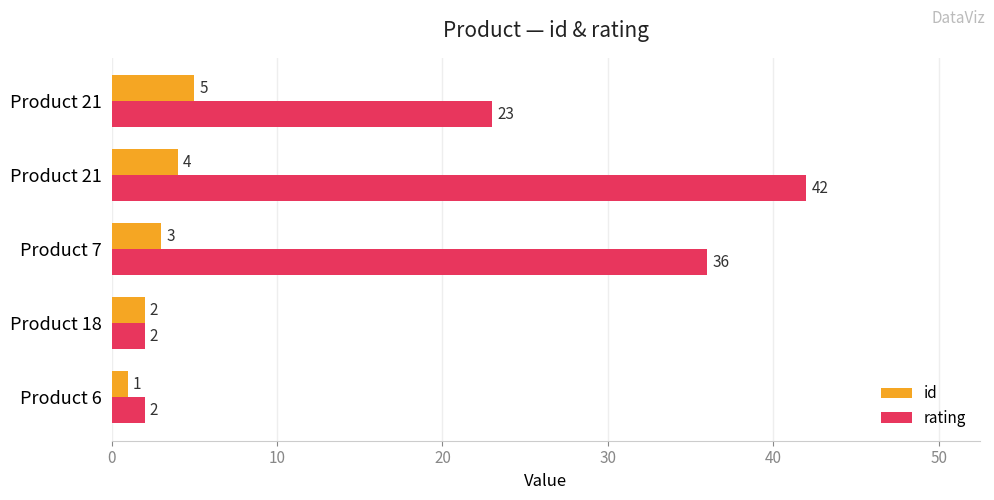

What are all the series names shown in the legend?

id, rating